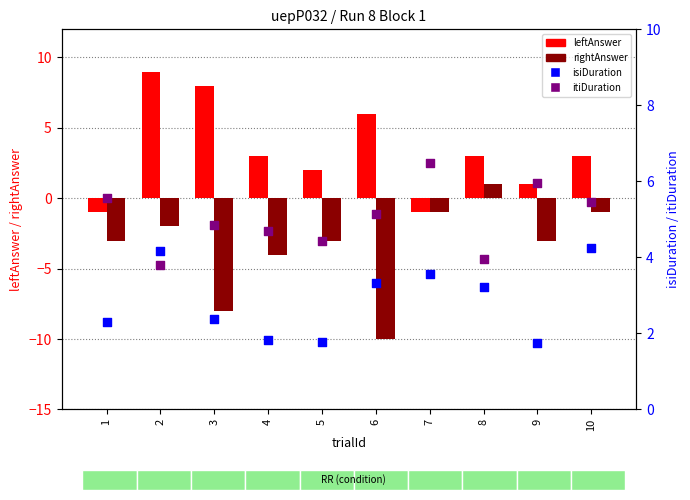

Which series reaches the minimum Y coordinate?

rightAnswer